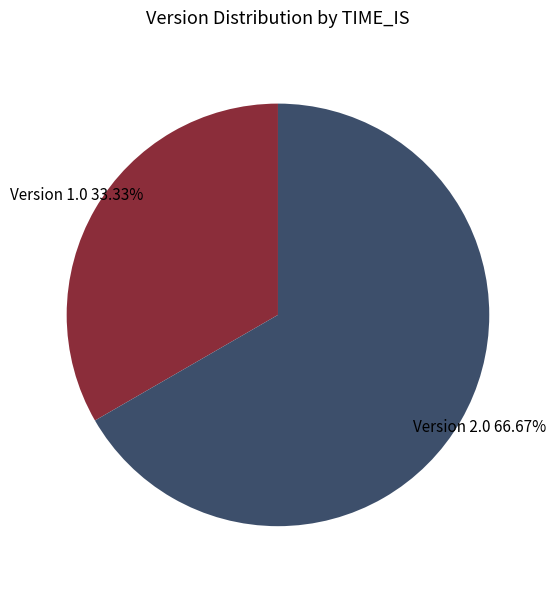

How many segments does this pie chart have?

2